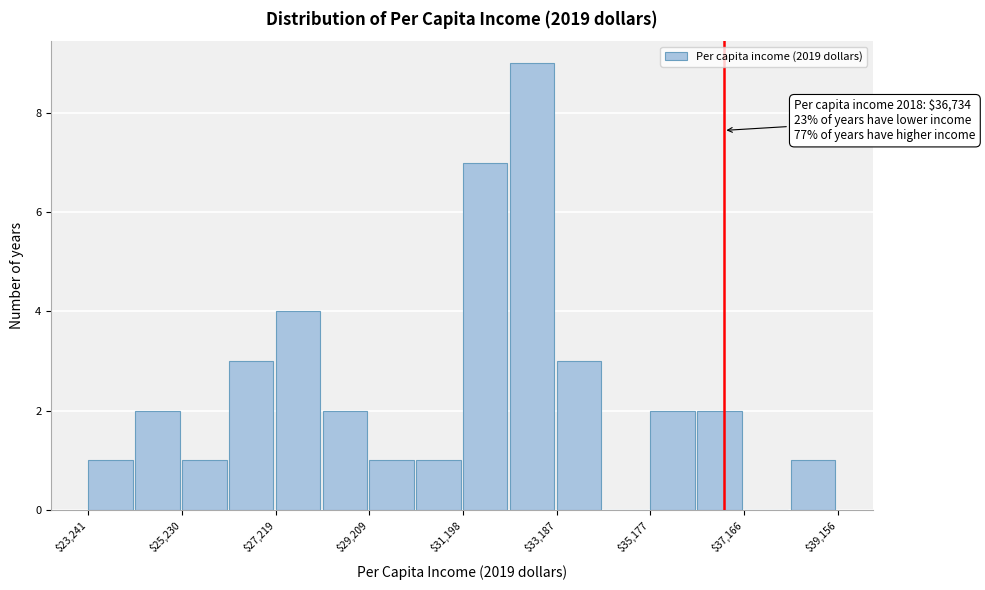

Which range on the x-axis has the tallest bar?

32200 to 33200